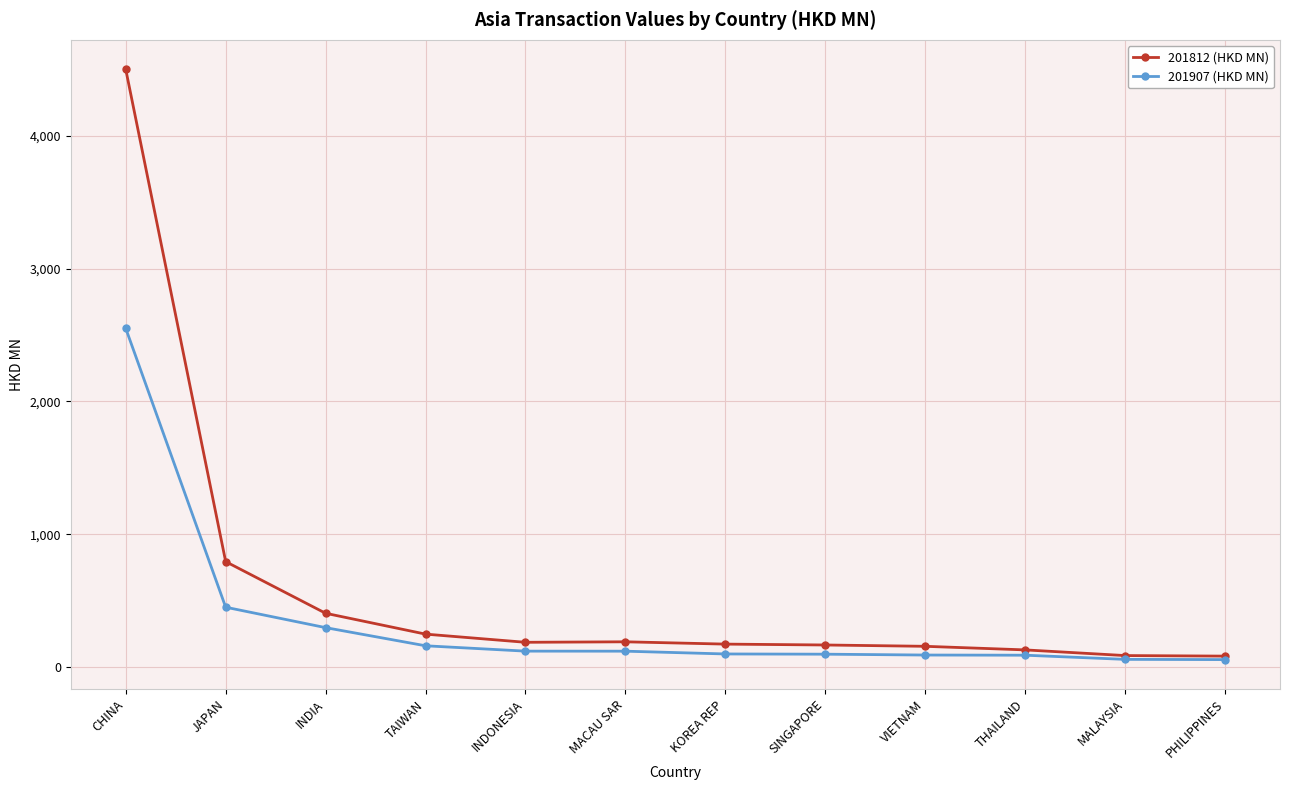

What position from the left is SINGAPORE?

8